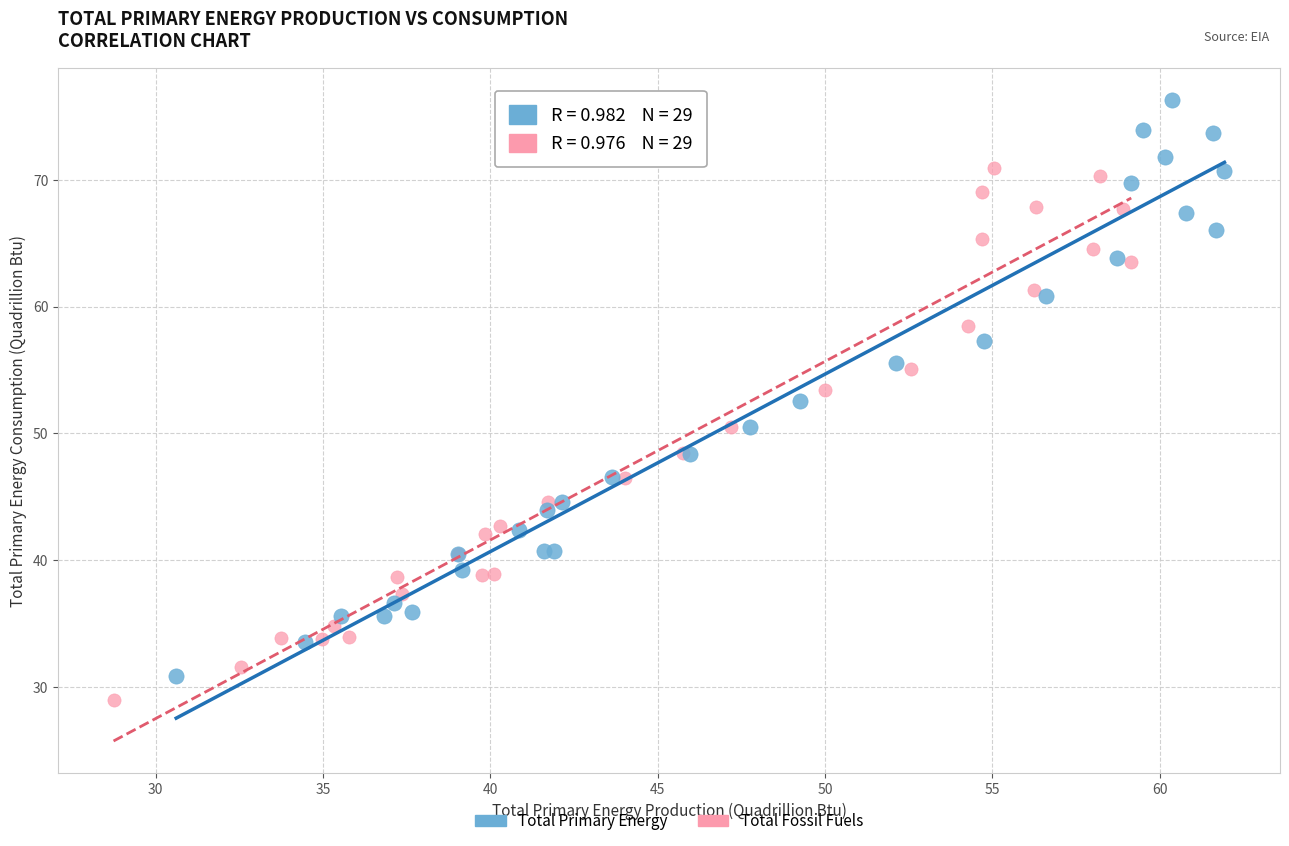

Which series contains the lowest Y value?

Total Fossil Fuels